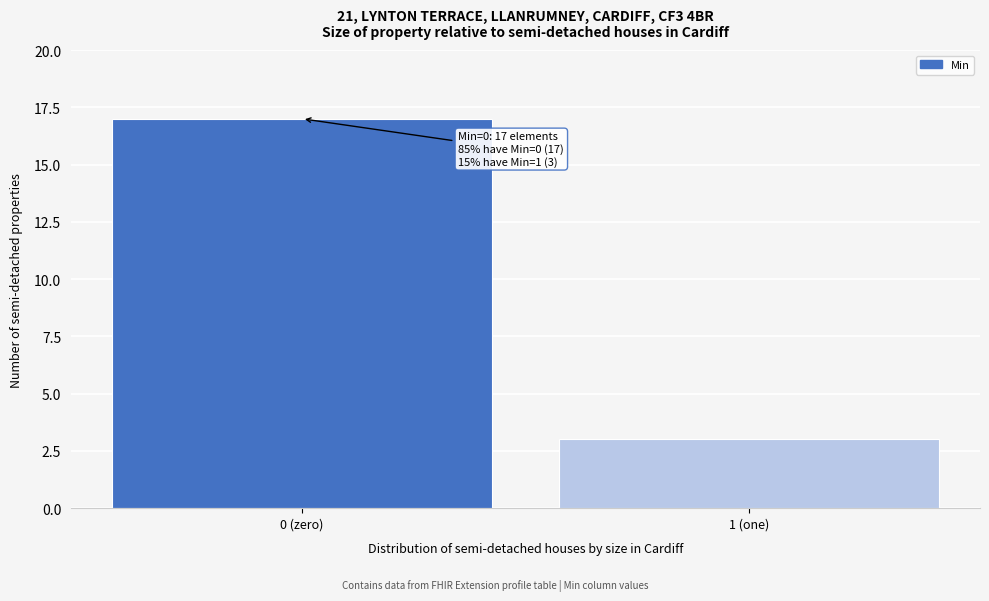

Reading left to right, list all the values displayed in this chart.

0 (zero)=17	1 (one)=3